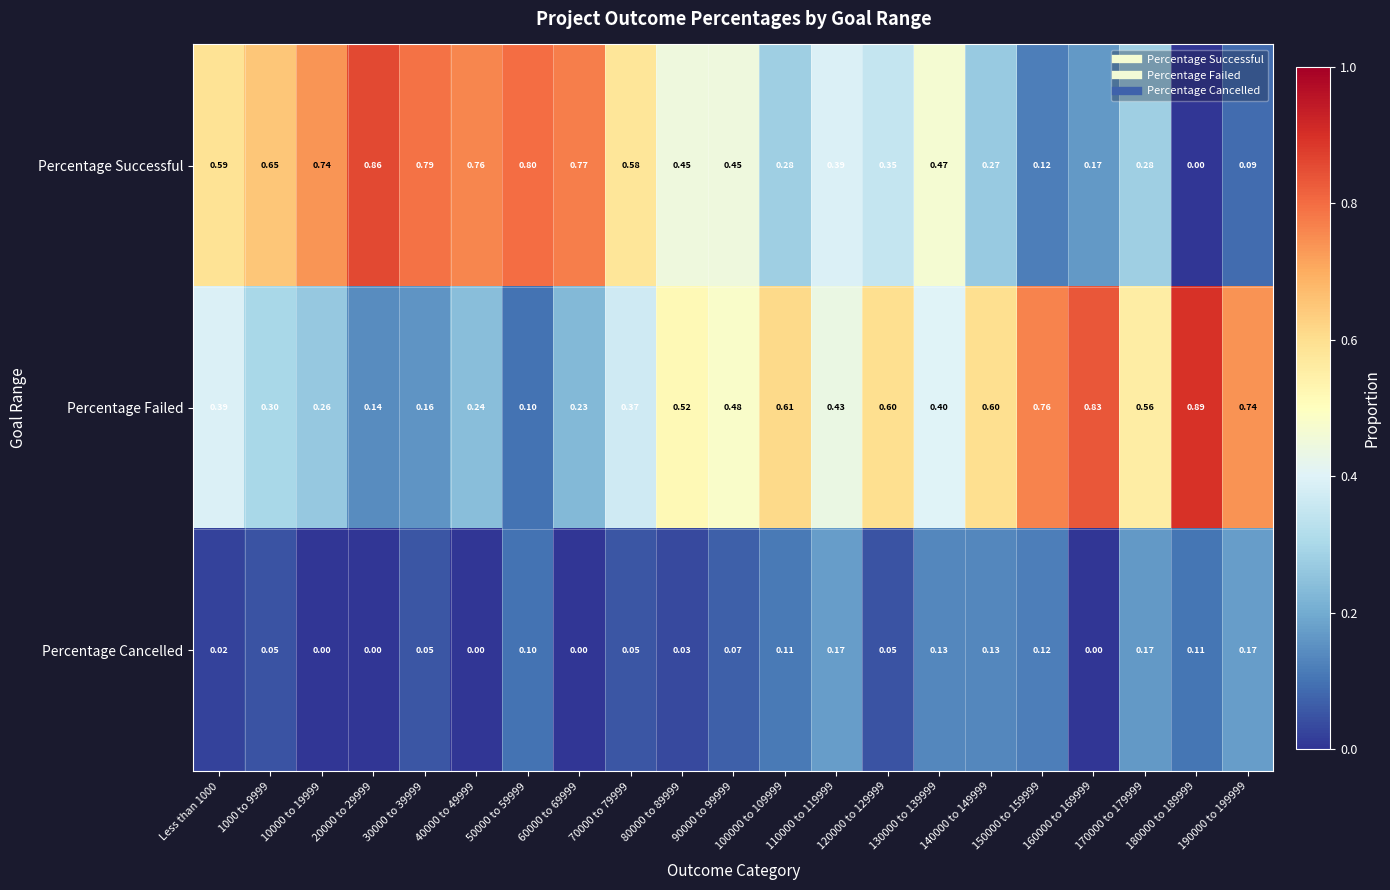

How many series are shown in this chart?

3